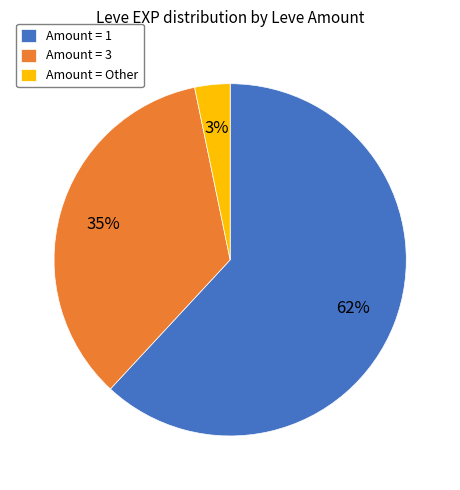

Which category has the smallest portion of the pie?

Amount = Other